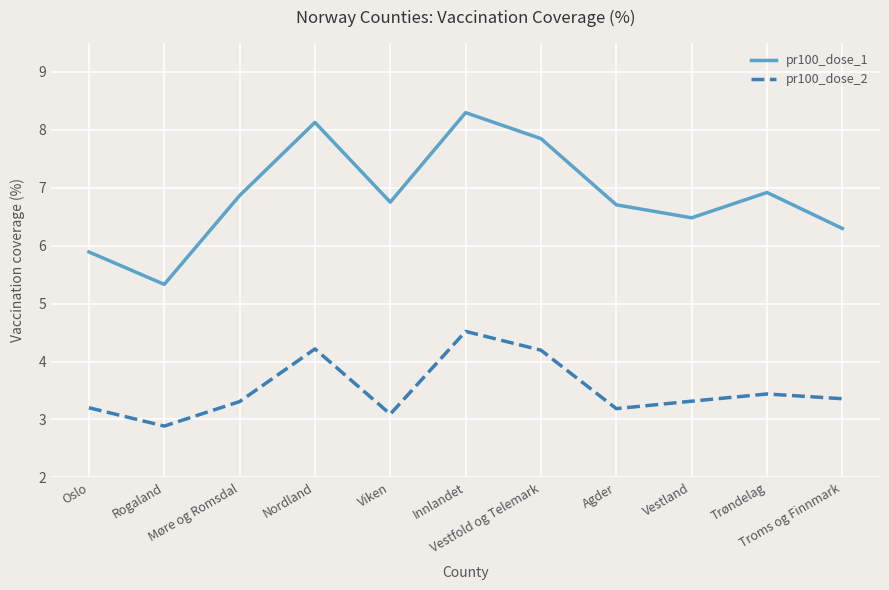

Is it true that pr100_dose_2 equals 2.0 at Rogaland?

False